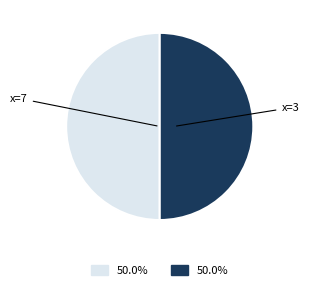

Approximately how many times larger is the value at x=7 compared to x=3?

1.0